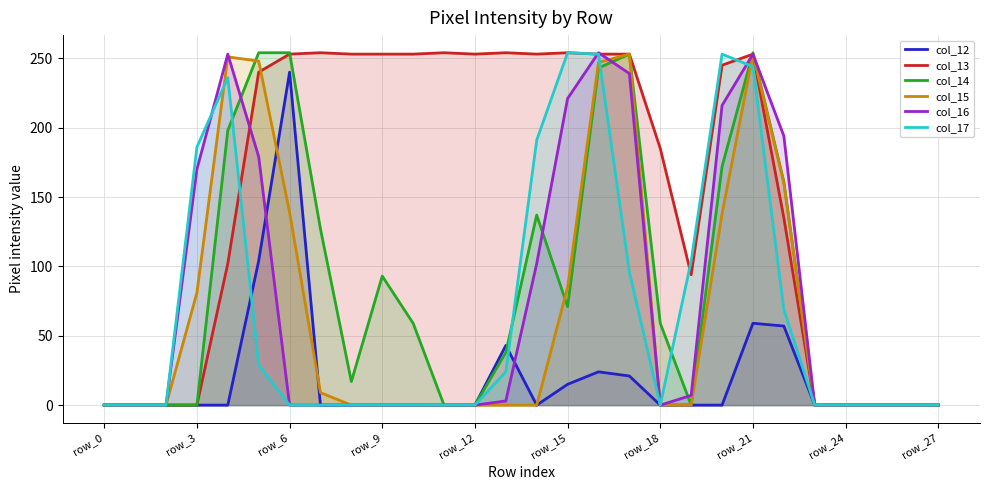

The col_14 series shows -107 at 23. True or false?

False